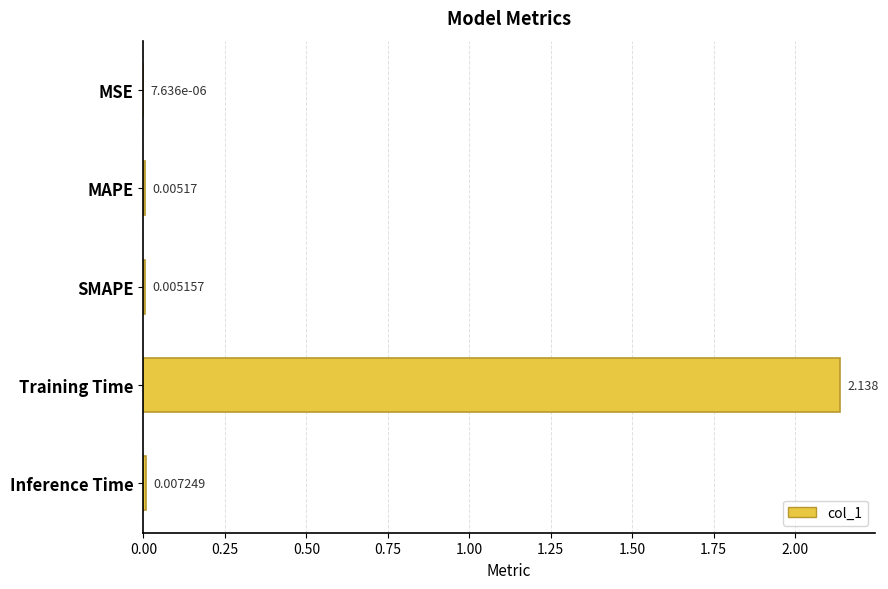

Does the chart contain stacked bars?

No